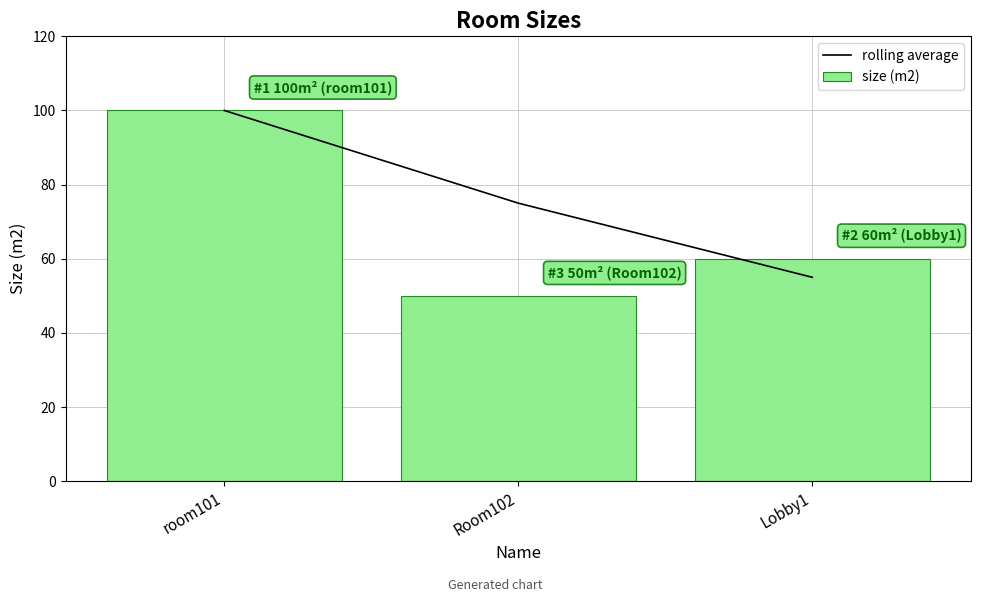

Is it true that size (m2) equals 100 at room101?

True